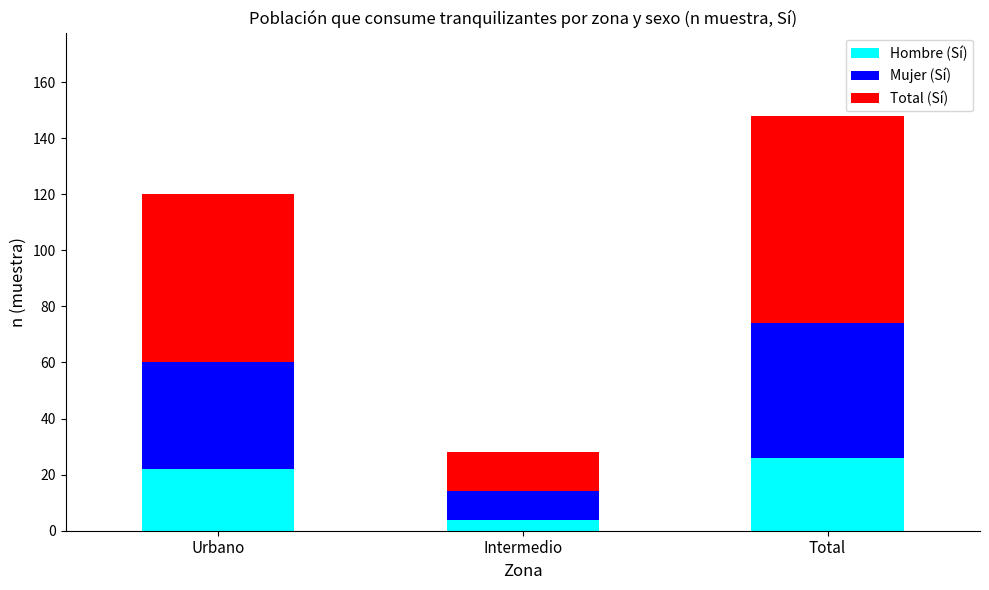

The value of Hombre (Sí) at Total is 45. True or false?

False